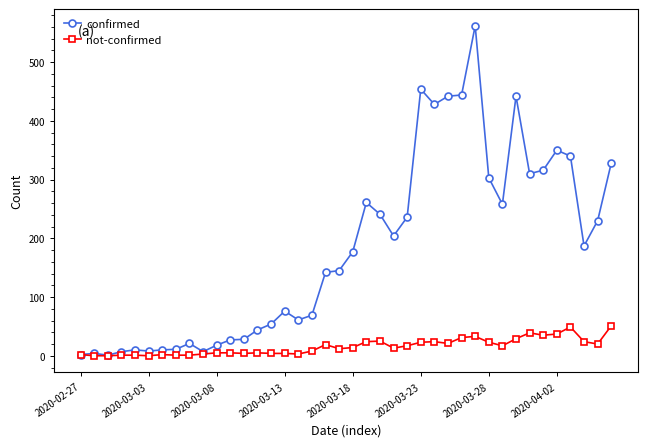

List the series in order of their overall mean, highest first.

confirmed, not-confirmed